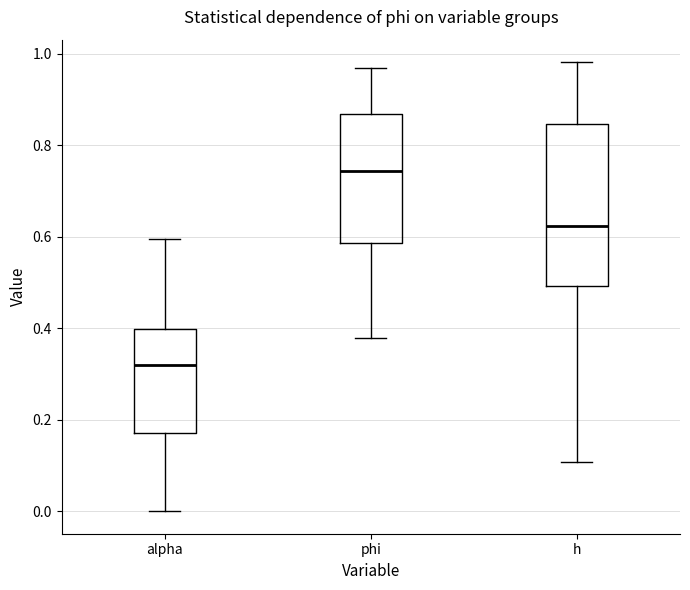

Where does the median line of the box for h sit on the y-axis? The values are not printed on the chart, so give them approximately, as read against the axis.

0.62